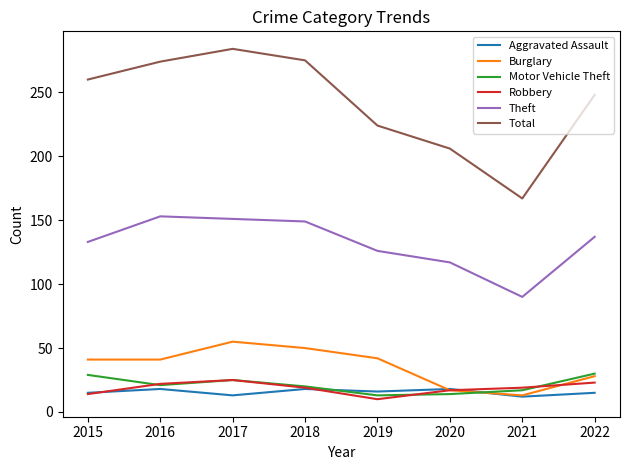

Is it true that Aggravated Assault equals 29 at 2020?

False